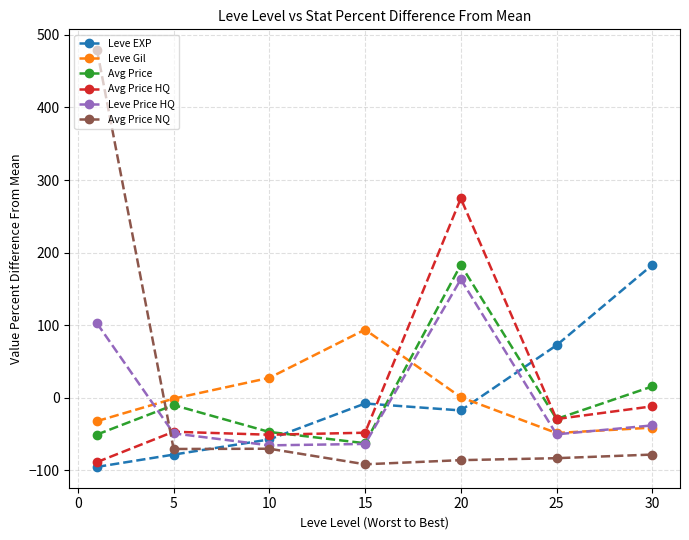

Which series has the widest spread of values?

Avg Price NQ